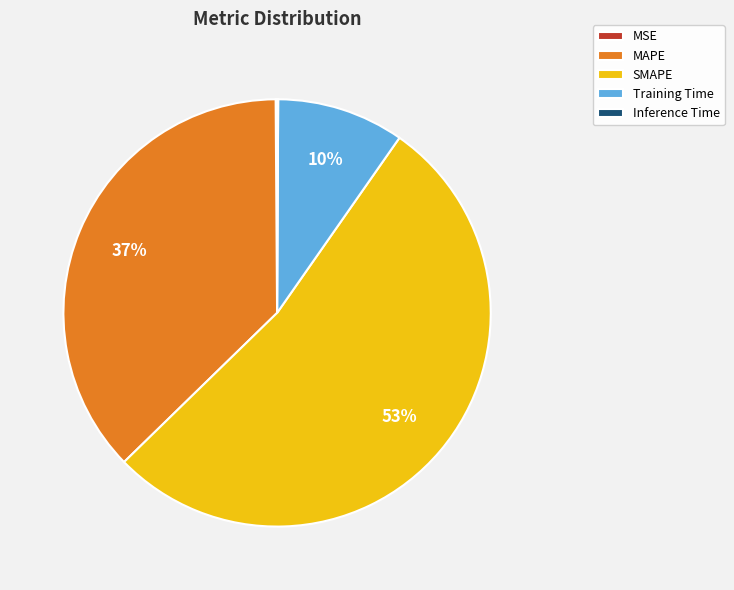

Which slice is the largest?

SMAPE